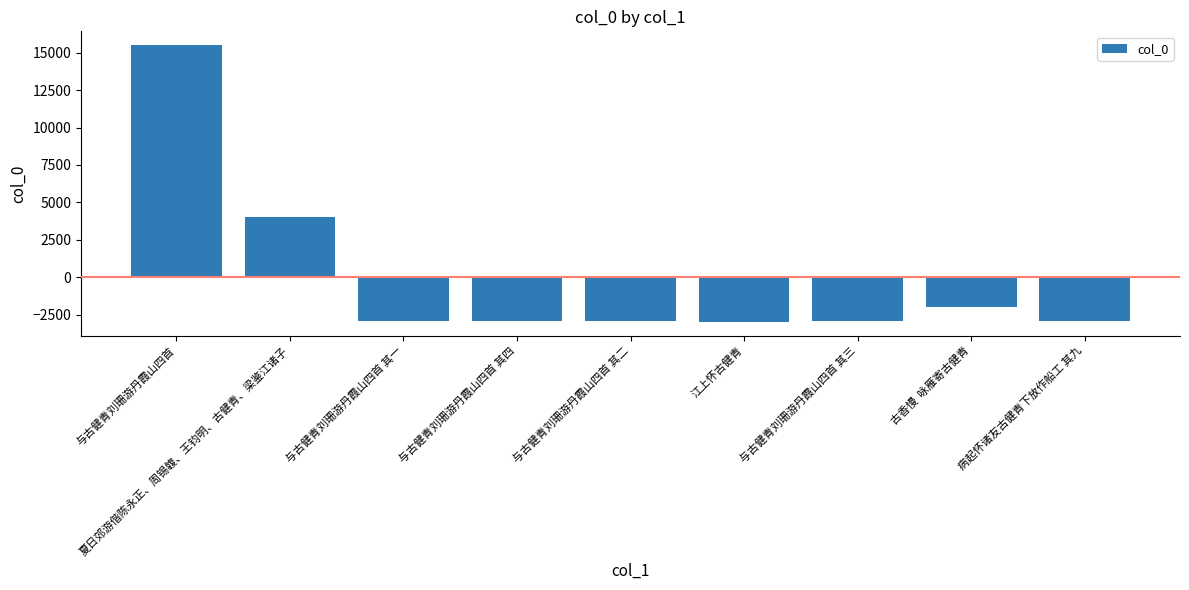

How many data points are less than -2904?

5